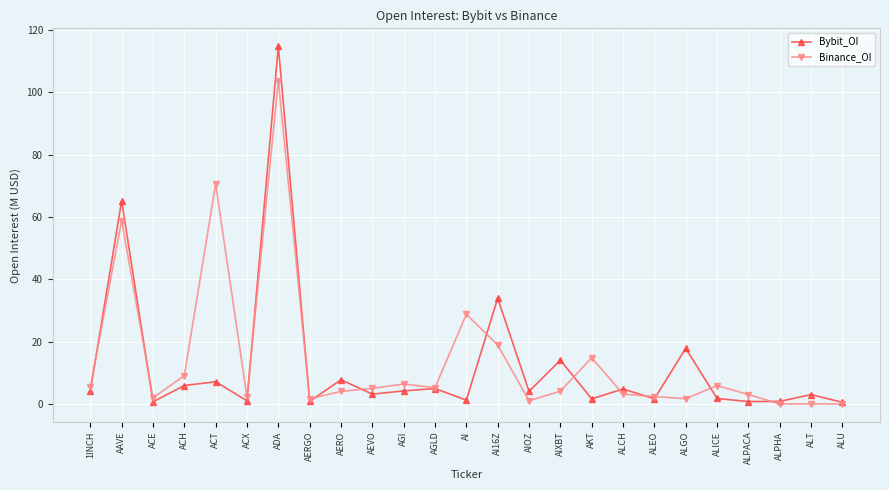

At which category is the sum across all series the highest?

ADA